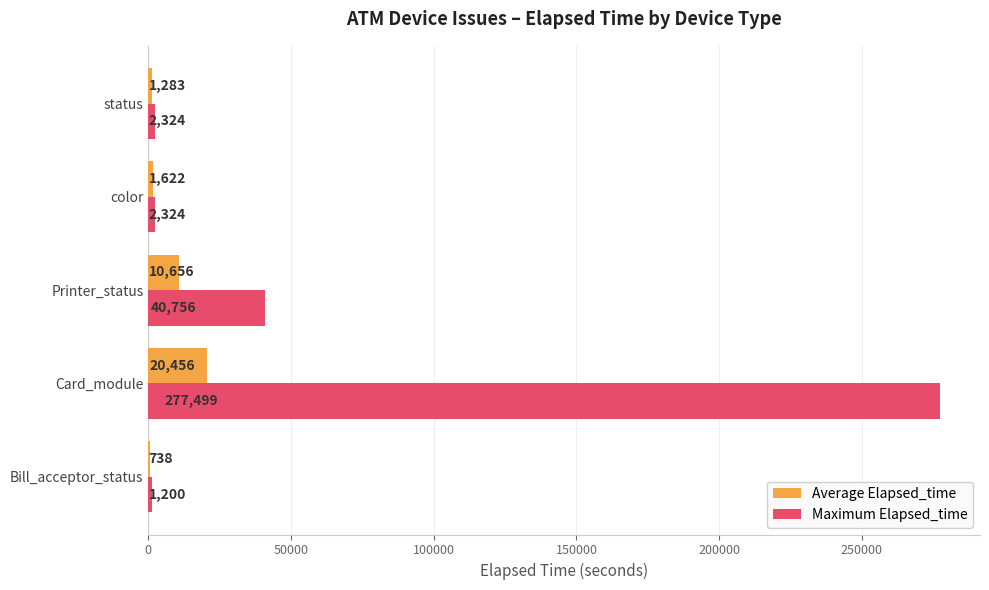

What is the total value across all series at color?

3946